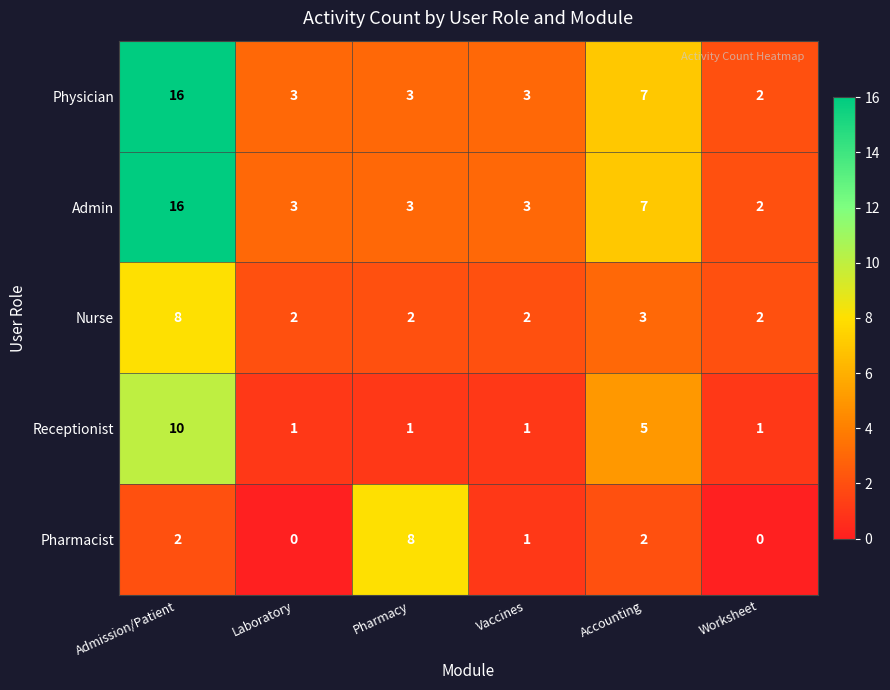

Reading left to right, list all the values displayed in this chart.

Physician: 16	3	3	3	7	2
Admin: 16	3	3	3	7	2
Nurse: 8	2	2	2	3	2
Receptionist: 10	1	1	1	5	1
Pharmacist: 2	0	8	1	2	0